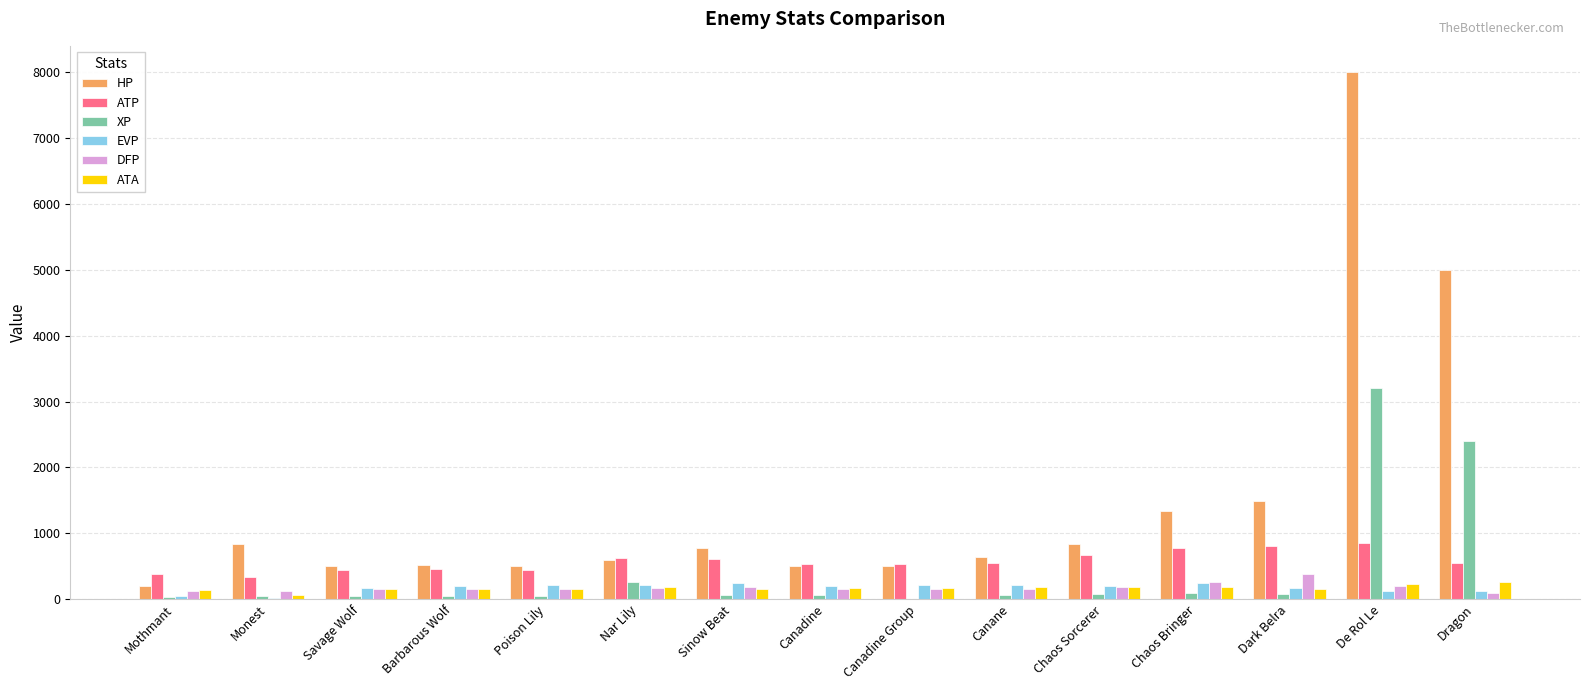

How many data points does each series have?

15